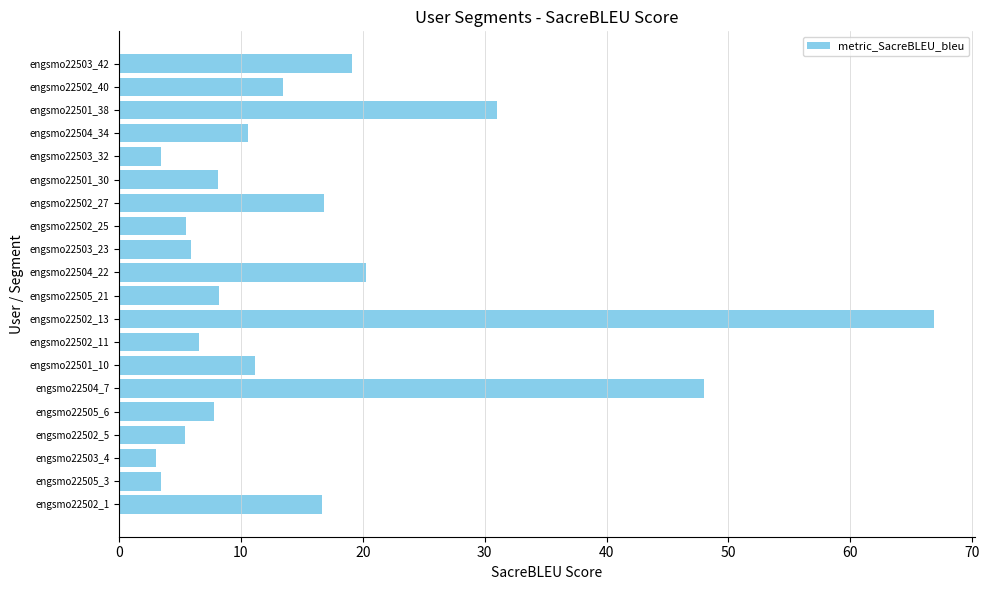

The chart shows a value of 29.1 at engsmo22503_42. True or false?

False